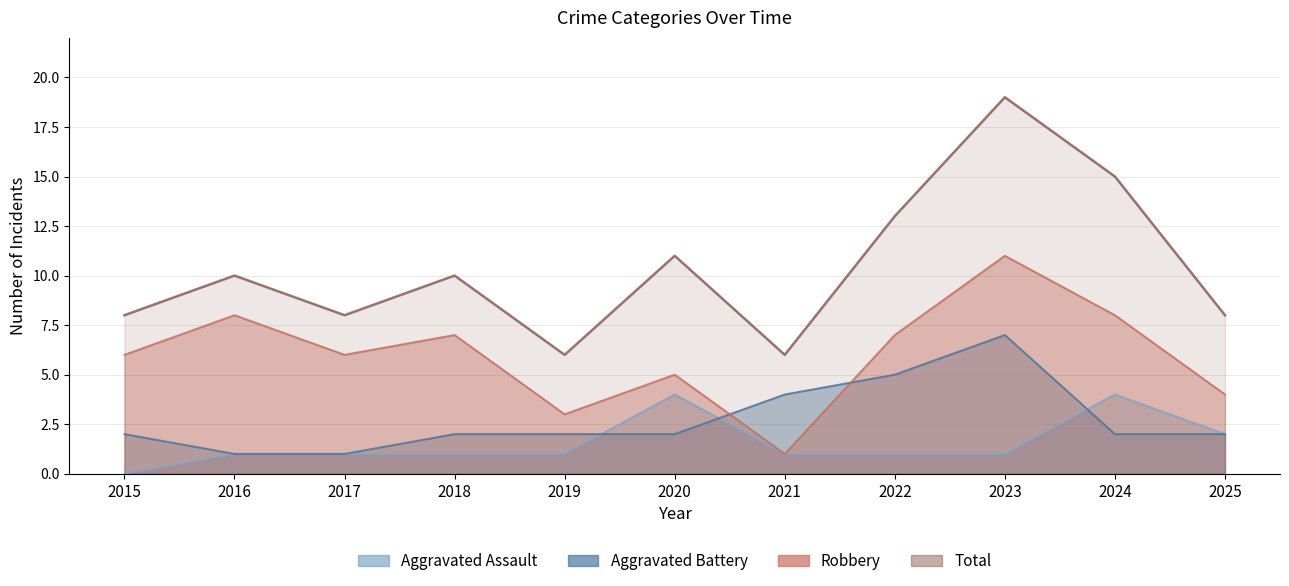

True or false: Aggravated Assault and Robbery cross at least once.

False